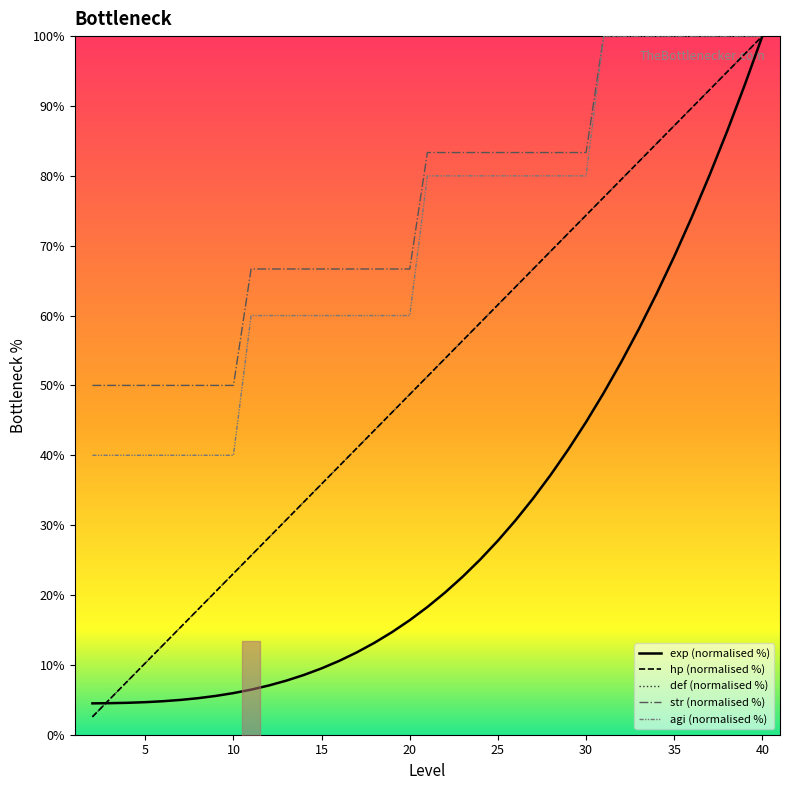

At which label does str reach its peak?

31